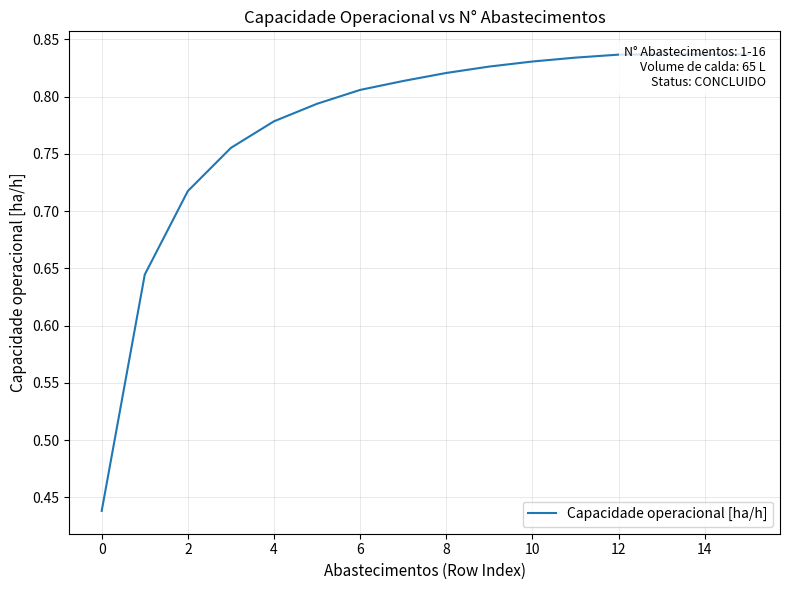

What is the value of the 3rd point from the left?

0.7